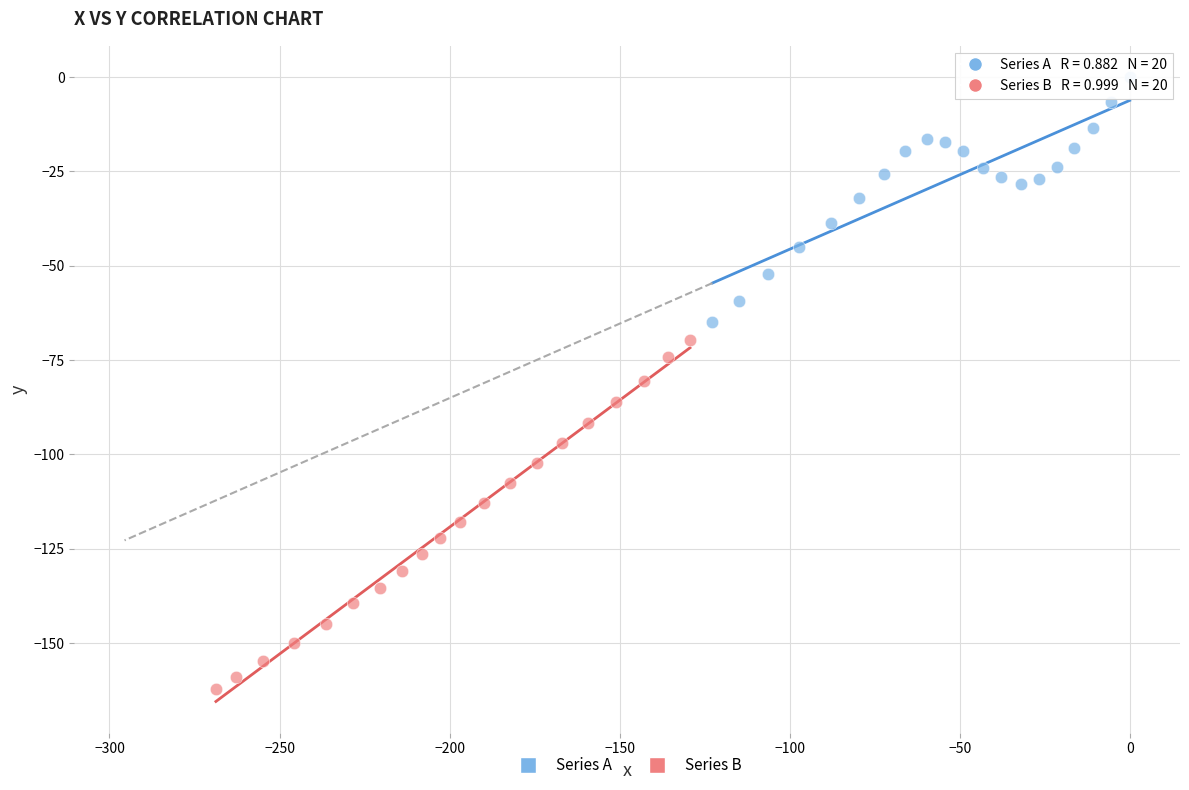

Which series contains the highest Y value?

Series A